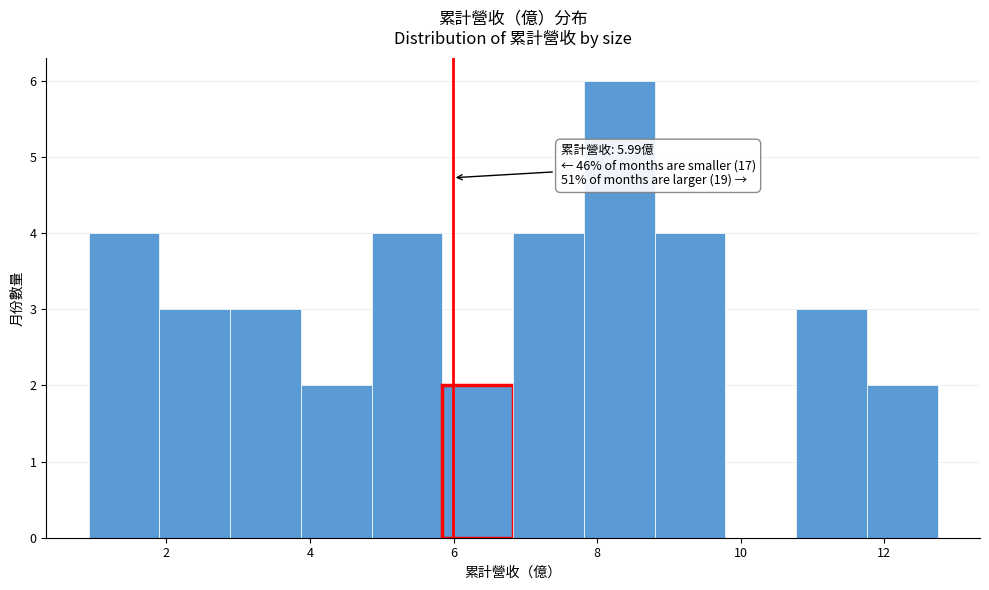

Over which range of the x-axis is the bar tallest?

7.8 to 8.8